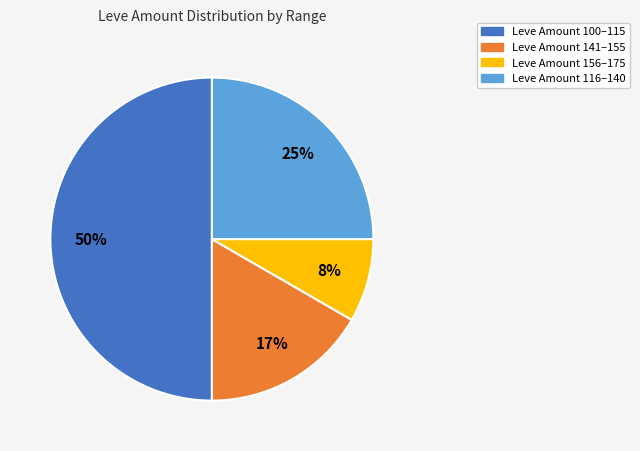

To the nearest percent, what is the difference between the largest and smallest slice percentages?

42%